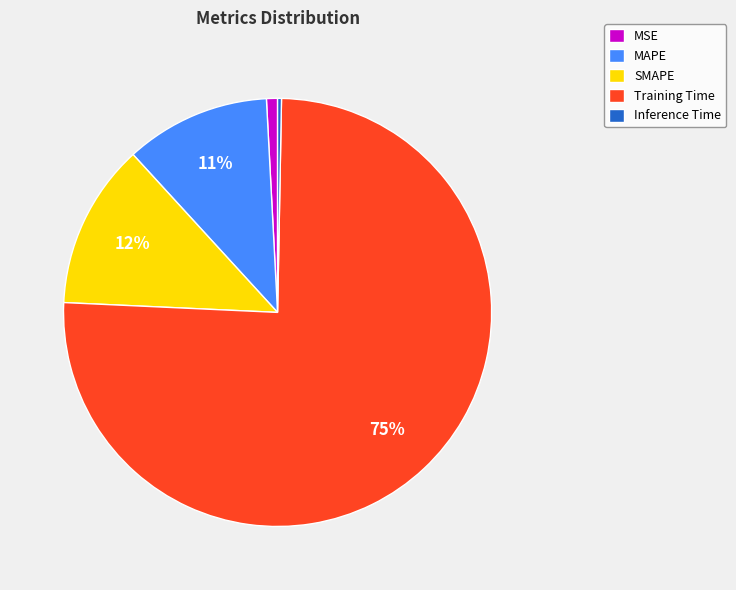

To the nearest percent, what portion does MSE represent?

1%